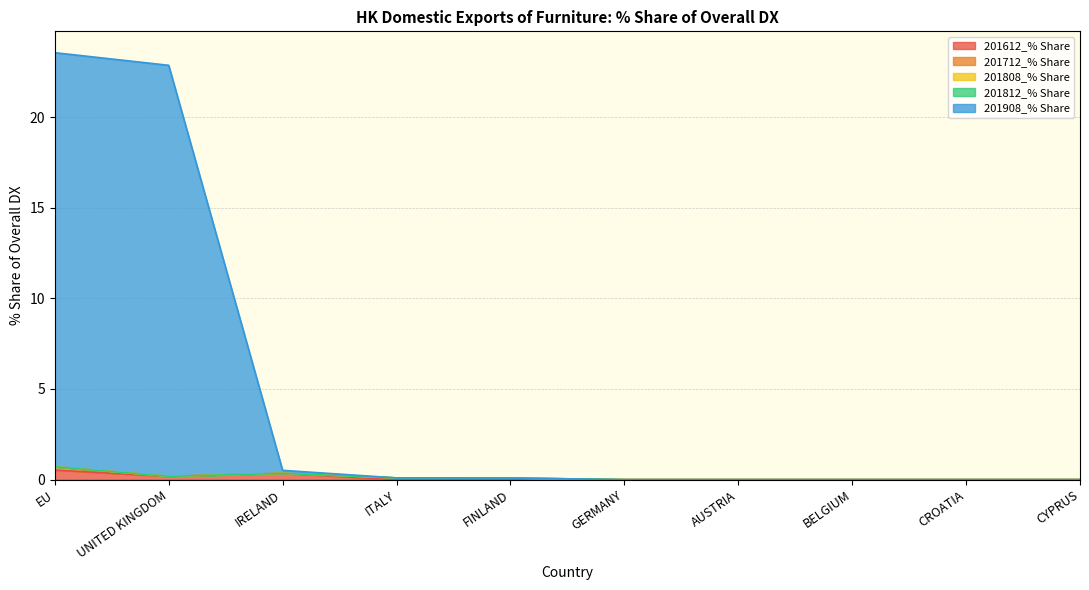

List the series in order of their peak value, highest first.

201908_% Share, 201612_% Share, 201712_% Share, 201808_% Share, 201812_% Share